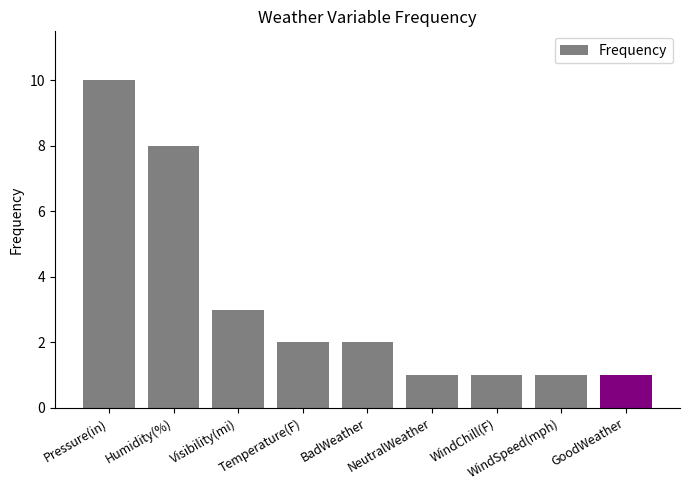

What is the label of the 3rd bar from the left?

Visibility(mi)